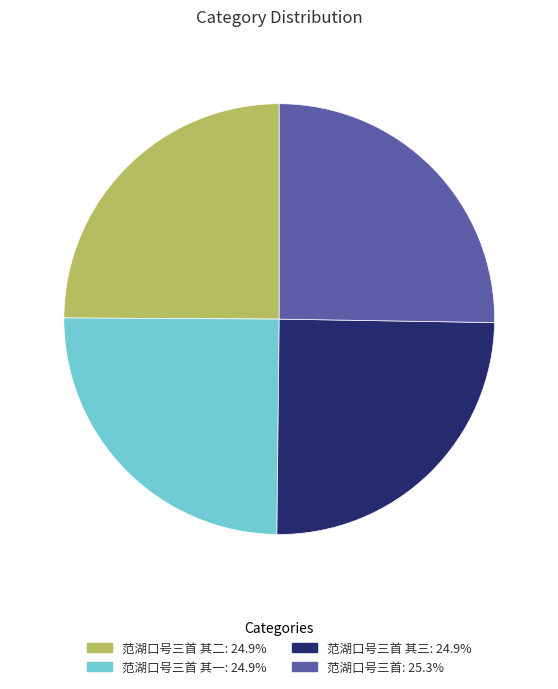

Combined, do 范湖口号三首: 25.3% and 范湖口号三首 其二: 24.9% account for over 50%?

Yes